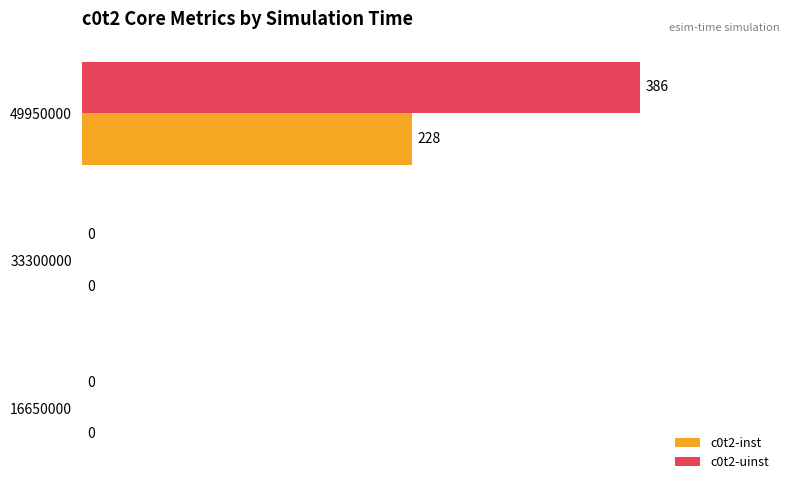

What is the maximum value for c0t2-uinst?

1.0